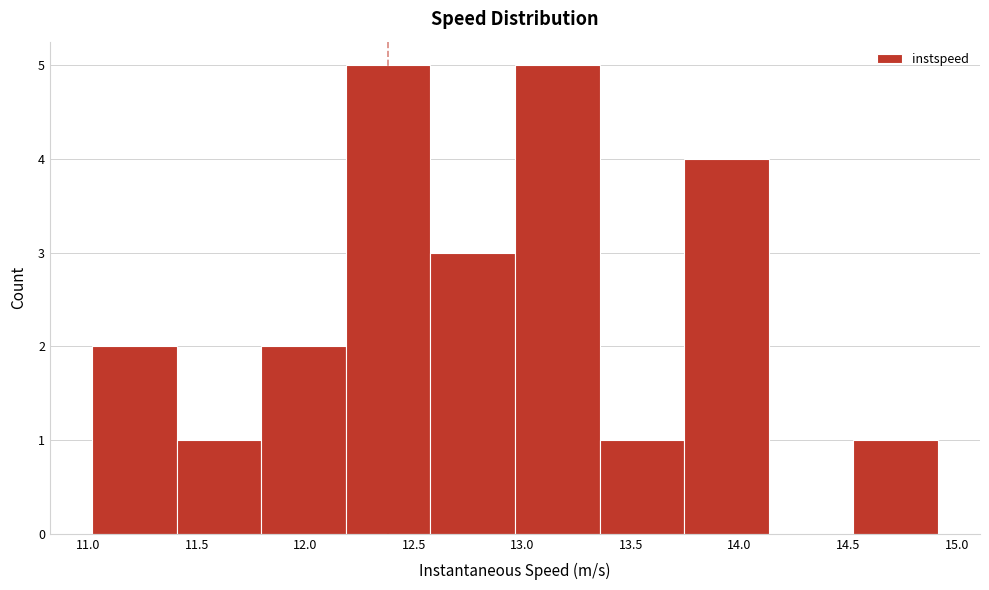

Reading left to right, list every bar in this chart as the range it spans on the x-axis followed by its height. Neither the bar edges nor the heights are printed on the chart, so give them approximately, as read against the axes.

11.00 to 11.40: 2
11.40 to 11.80: 1
11.80 to 12.20: 2
12.20 to 12.60: 5
12.60 to 12.95: 3
12.95 to 13.35: 5
13.35 to 13.75: 1
13.75 to 14.15: 4
14.15 to 14.50: 0
14.50 to 14.90: 1